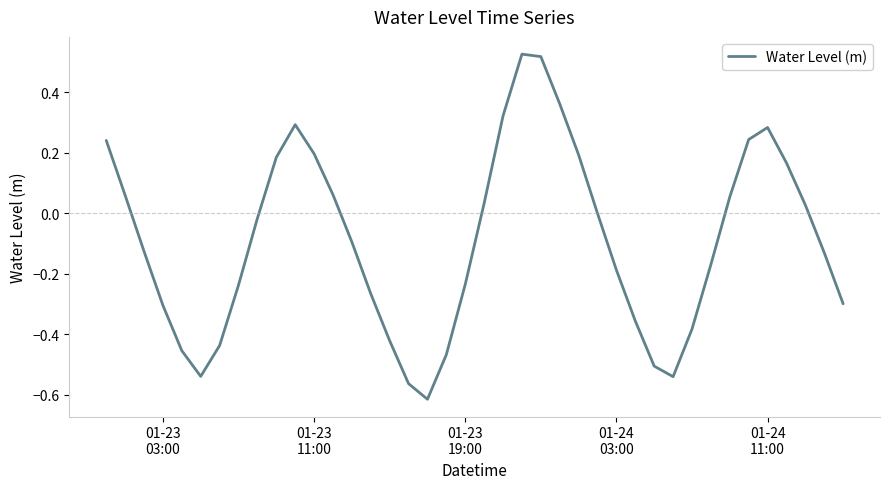

Reading left to right, extract all data points from this chart.

0.2	0.1	-0.1	-0.3	-0.5	-0.5	-0.4	-0.2	-0.0	0.2	0.3	0.2	0.1	-0.1	-0.3	-0.4	-0.6	-0.6	-0.5	-0.2	0.0	0.3	0.5	0.5	0.4	0.2	-0.0	-0.2	-0.4	-0.5	-0.5	-0.4	-0.2	0.1	0.2	0.3	0.2	0.0	-0.1	-0.3